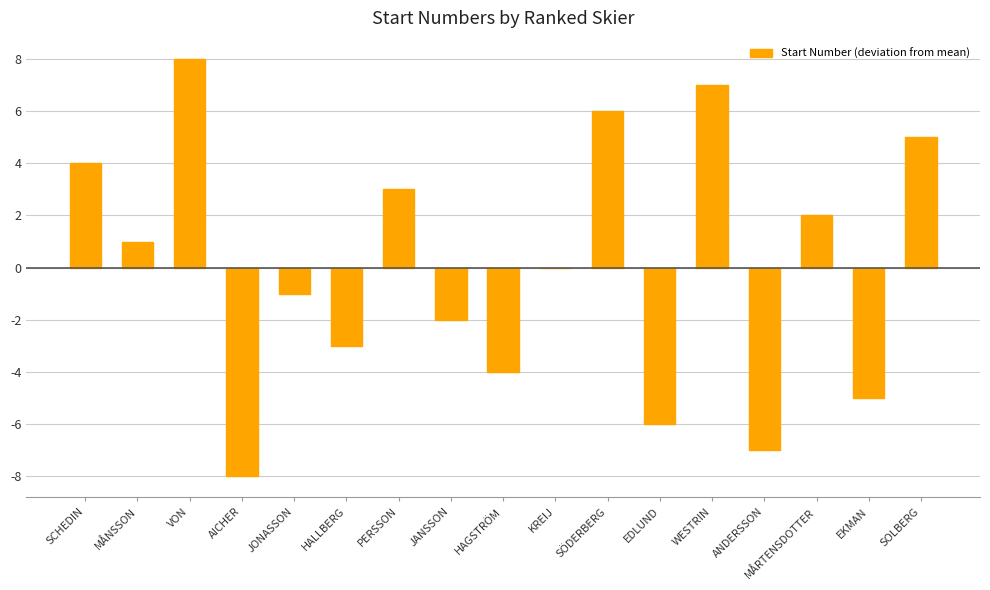

What is the sum of the values at HAGSTRÖM and EKMAN?

-9